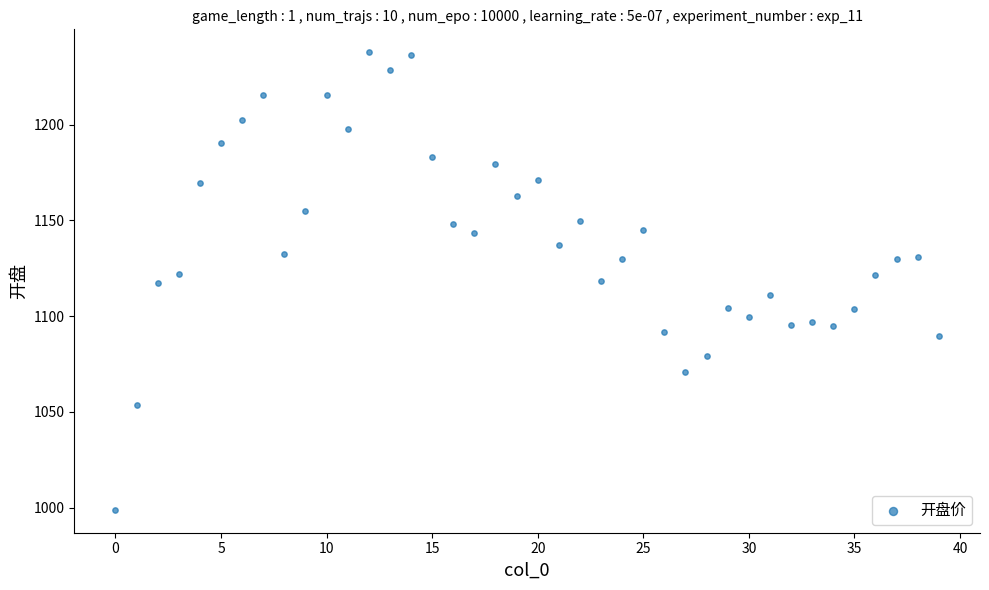

What is the range of Y values (max minus min)?

238.9